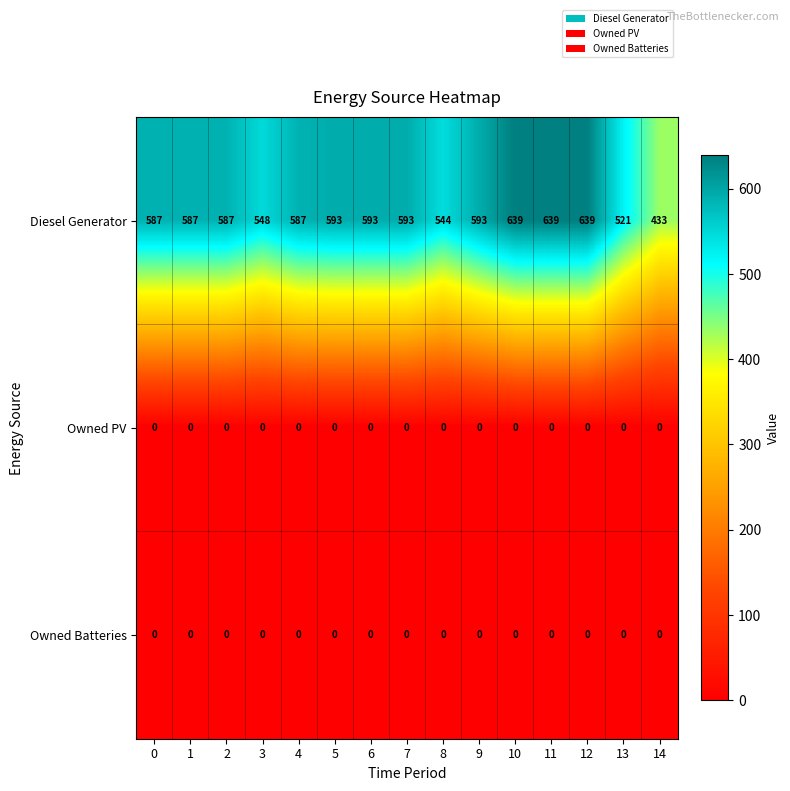

What is the approximate value of Diesel Generator at 8, to the nearest 50?

550